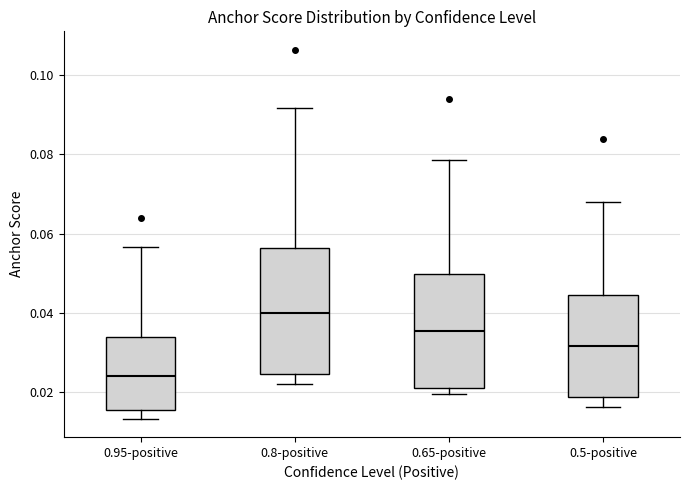

Which box's median line is the lowest?

0.95-positive